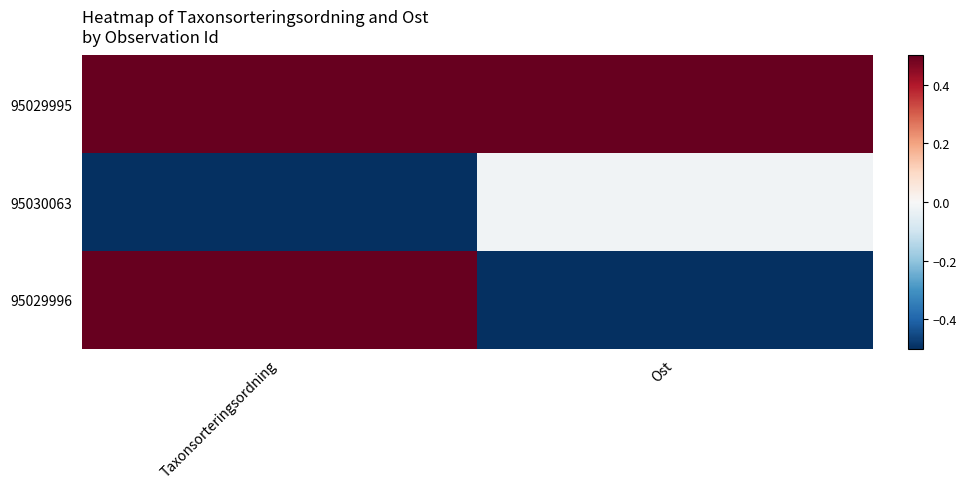

Reading left to right, transcribe all the data shown in this chart.

95029995: Taxonsorteringsordning=0.7	Ost=1.0
95030063: Taxonsorteringsordning=-1.3	Ost=-0.0
95029996: Taxonsorteringsordning=0.7	Ost=-1.0